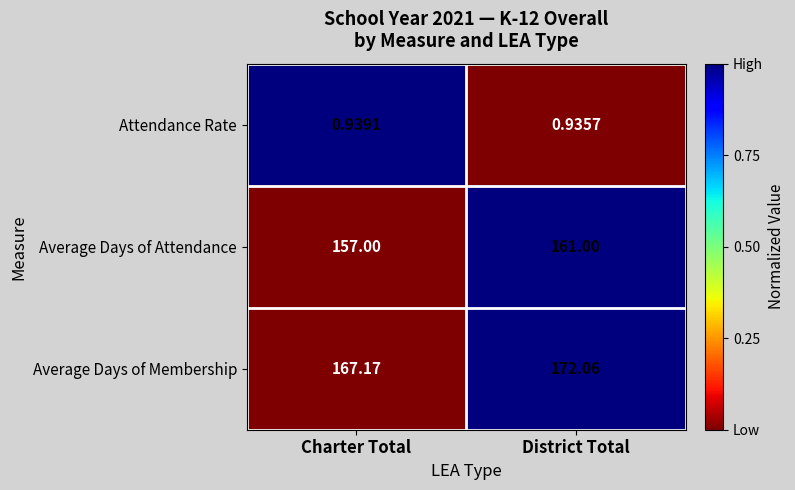

Rank the series by their maximum value, from lowest to highest.

Attendance Rate, Average Days of Attendance, Average Days of Membership